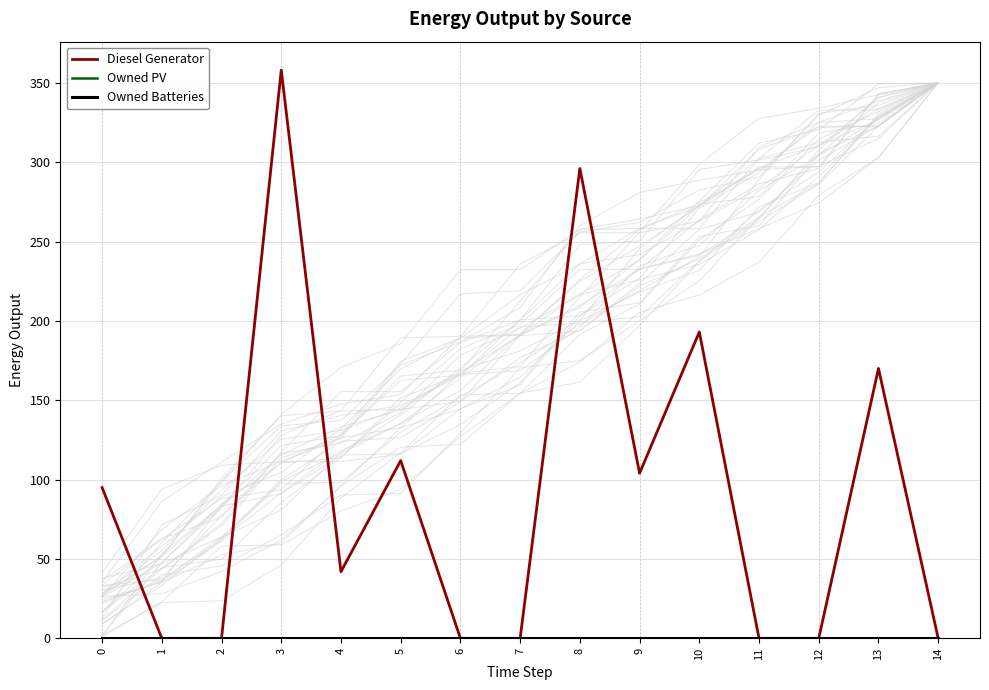

Reading right to left, list all the values displayed in this chart.

Diesel Generator: 14=0	13=170	12=0	11=0	10=193	9=104	8=296	7=0	6=0	5=112	4=42	3=358	2=0	1=0	0=95
Owned PV: 14=0	13=0	12=0	11=0	10=0	9=0	8=0	7=0	6=0	5=0	4=0	3=0	2=0	1=0	0=0
Owned Batteries: 14=0	13=0	12=0	11=0	10=0	9=0	8=0	7=0	6=0	5=0	4=0	3=0	2=0	1=0	0=0